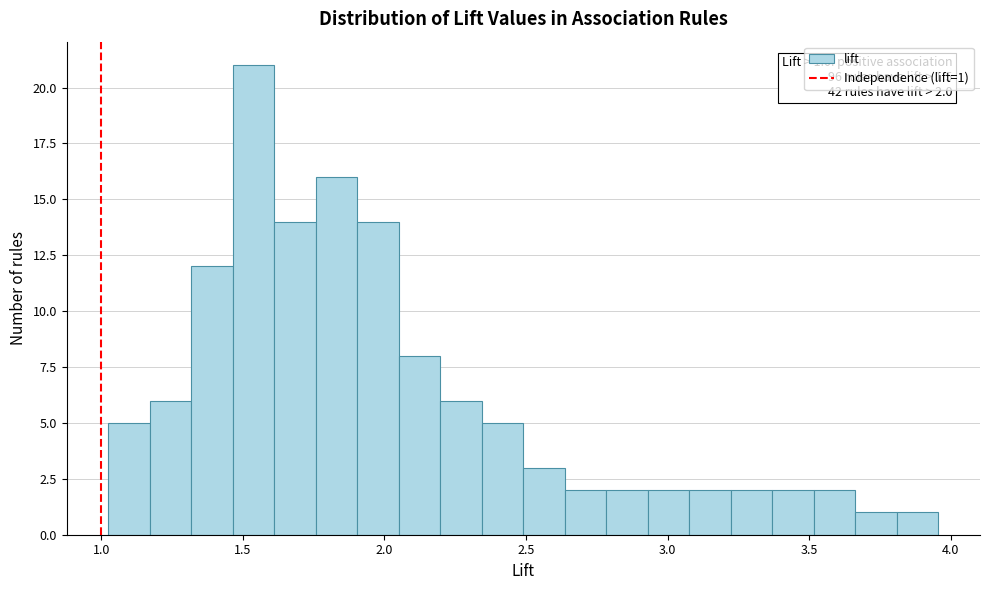

Read against the x-axis, roughly where is the centre of the tallest bar?

1.55